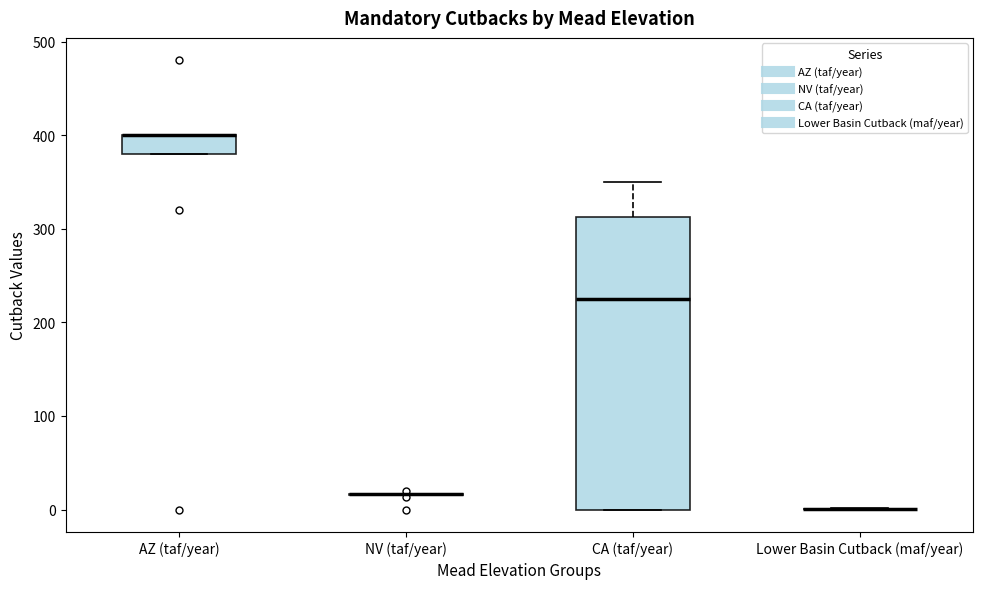

Comparing the boxes themselves (not the whiskers), which one is the tallest?

CA (taf/year)